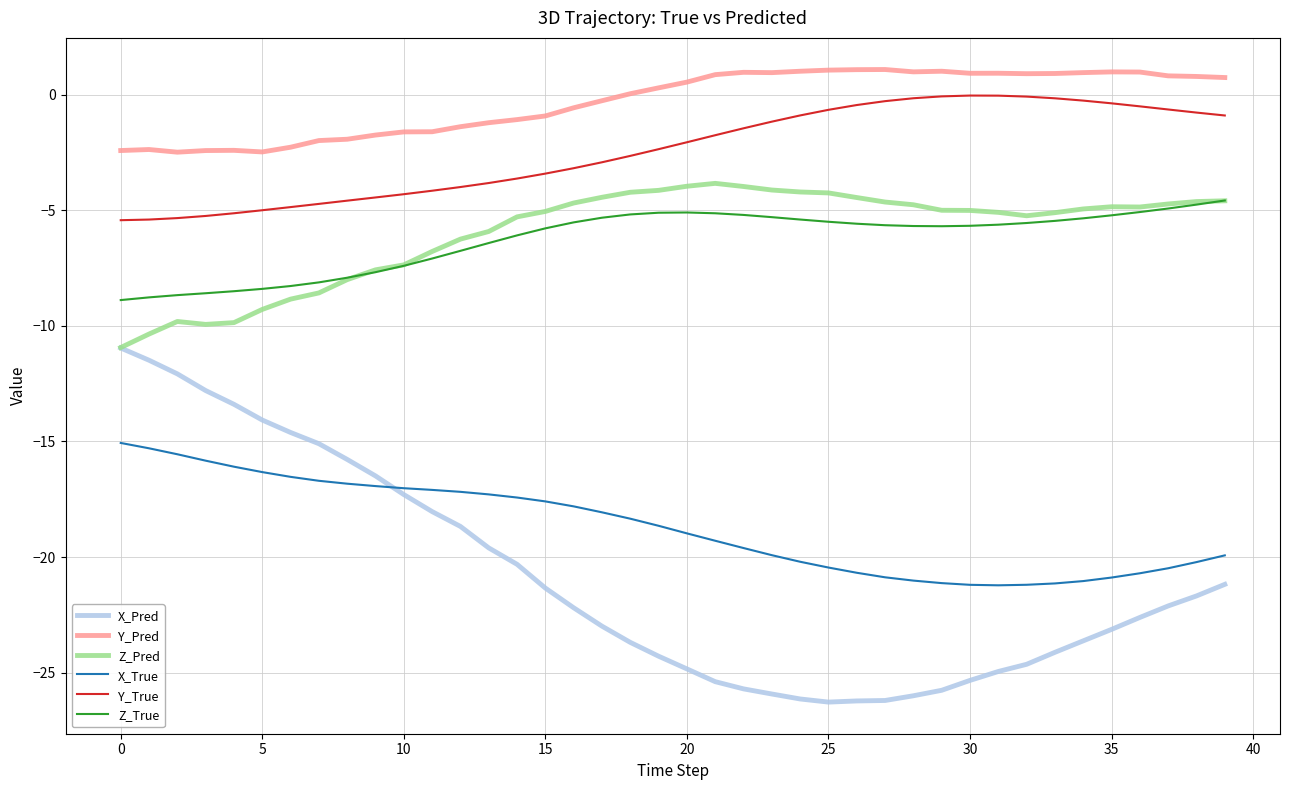

What is the highest value of the Z_Pred series?

-3.8